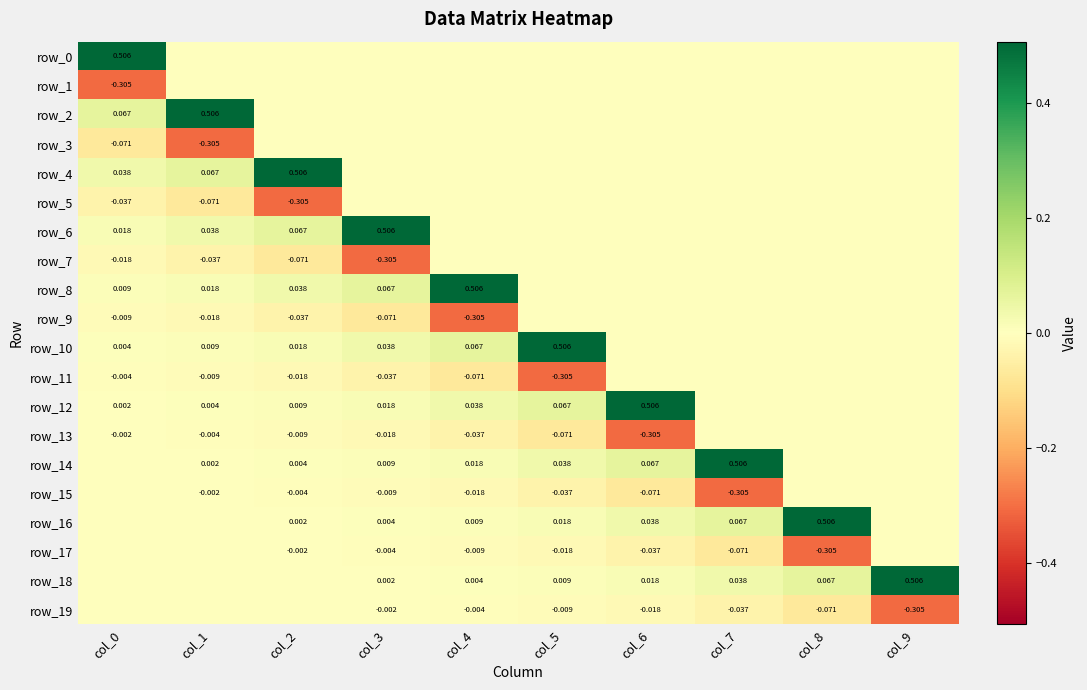

Between col_0 and col_4, which series saw the biggest shift?

row_0